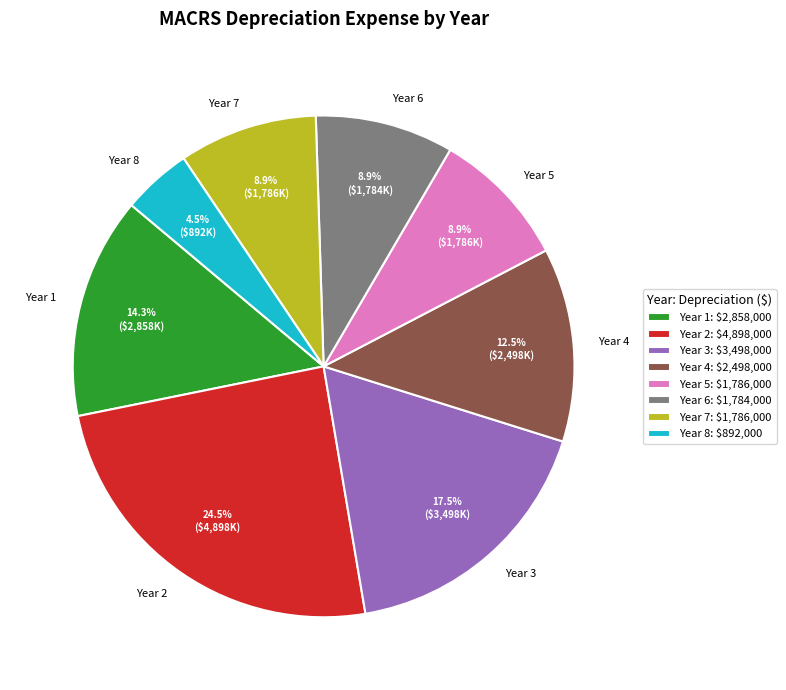

Between Year 3 and Year 5, which is larger?

Year 3